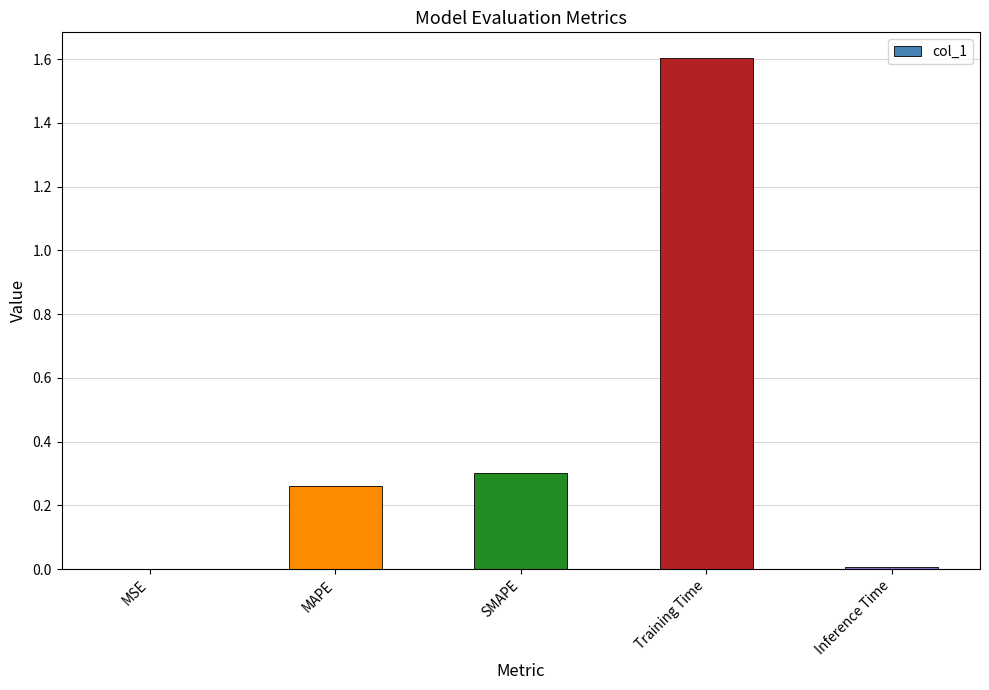

Which has a higher value, MSE or MAPE?

MAPE